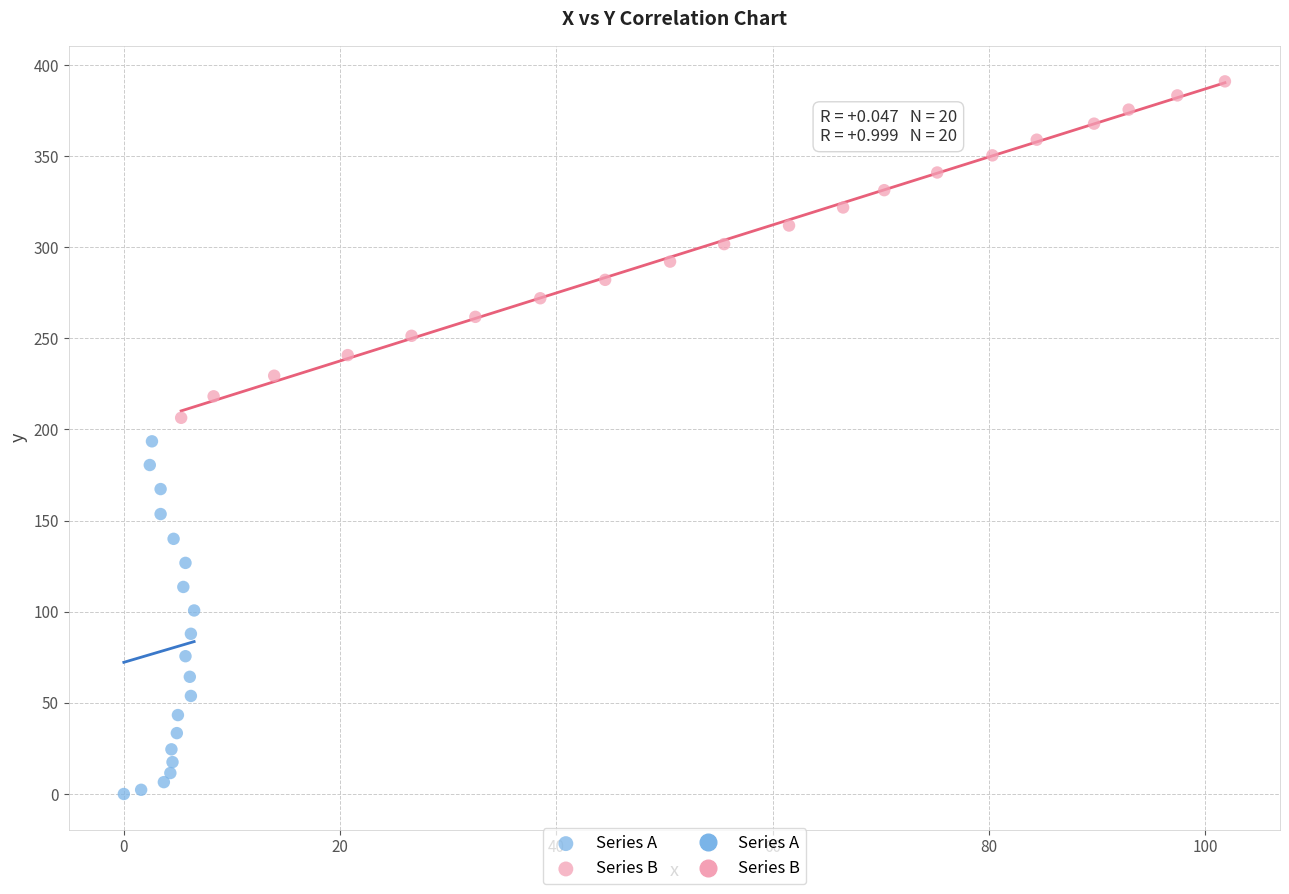

Which series reaches the minimum Y coordinate?

Series A